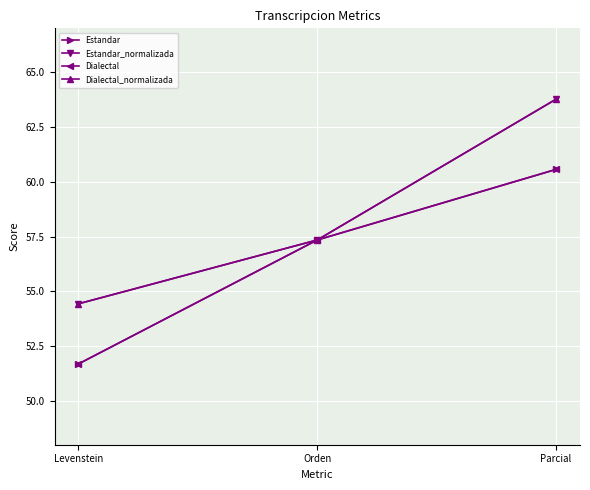

The value of Estandar at Parcial is 60.6. True or false?

True